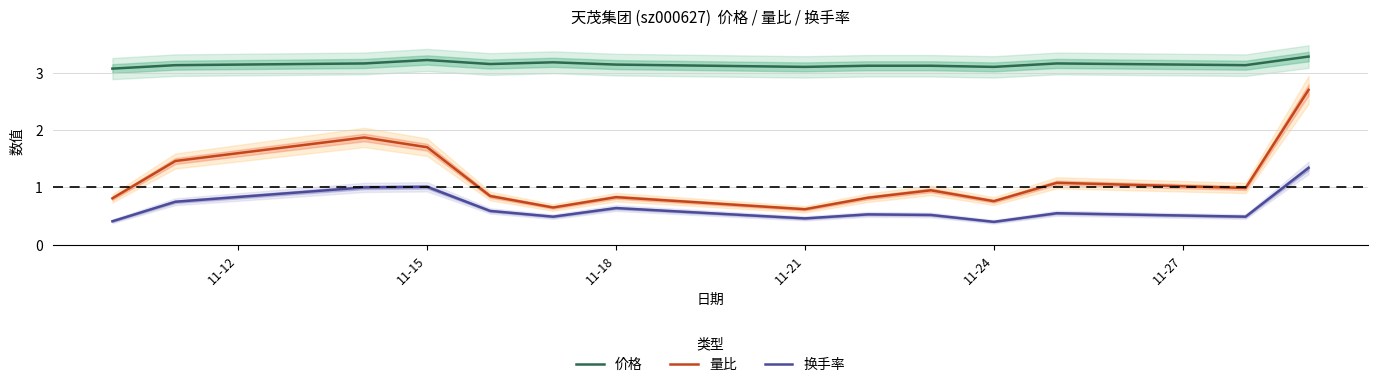

True or false: 价格 has more than 2 interior local peaks.

True